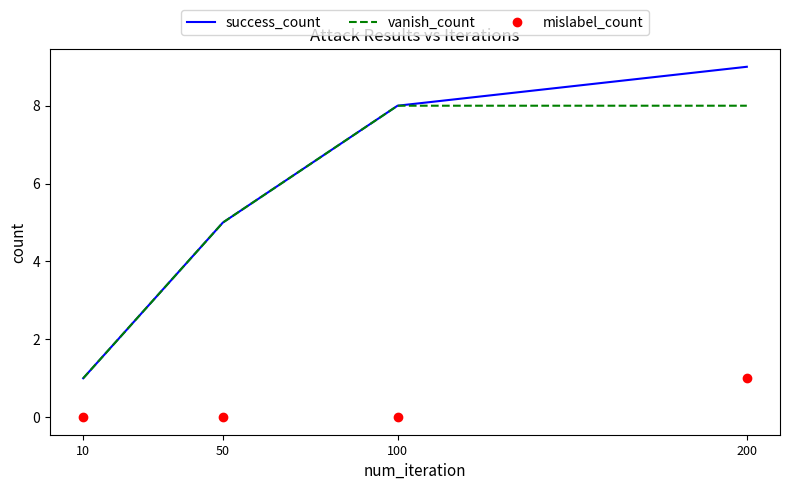

Rank the series by their maximum value, from lowest to highest.

mislabel_count, vanish_count, success_count